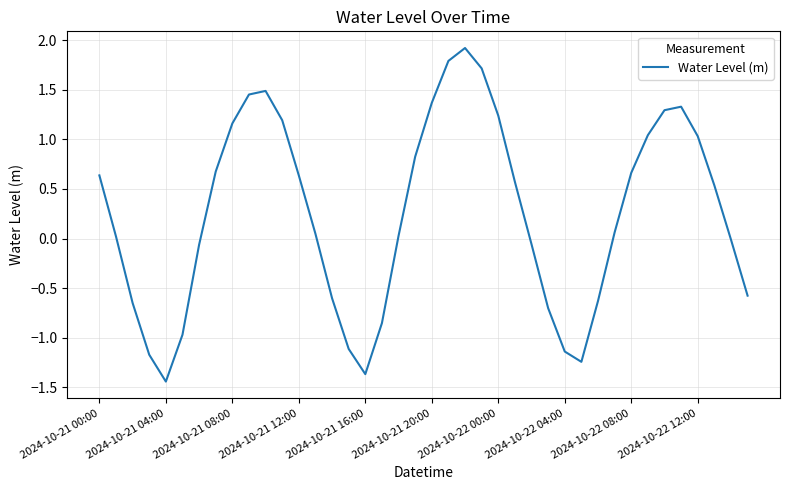

What is the greatest value displayed?

1.9